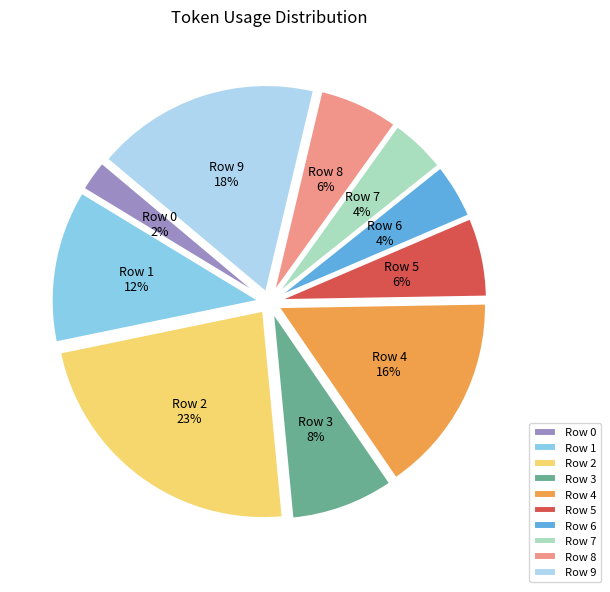

To the nearest percent, what is the average slice percentage?

10%